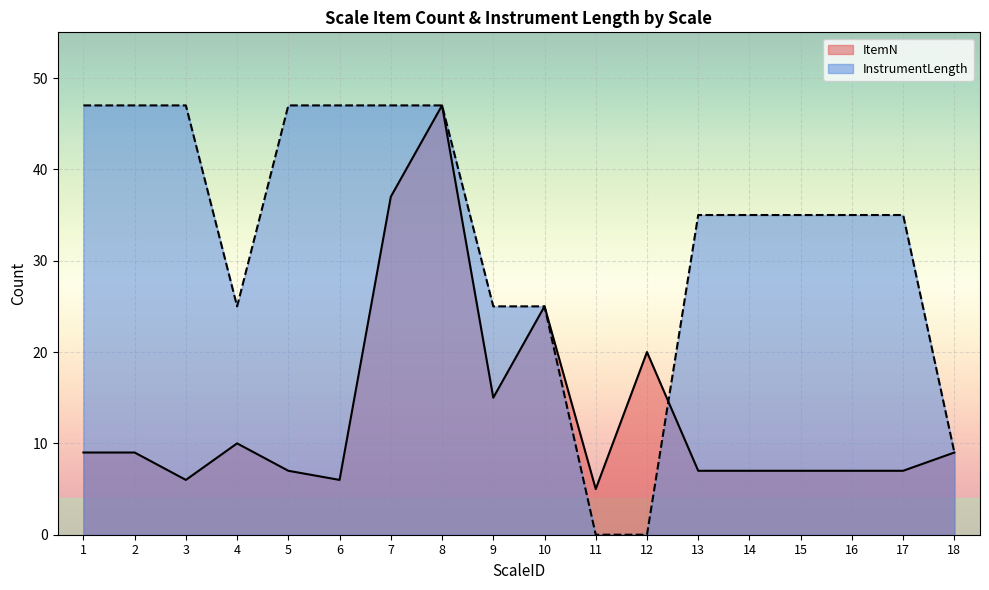

Where is the first local maximum for ItemN?

4